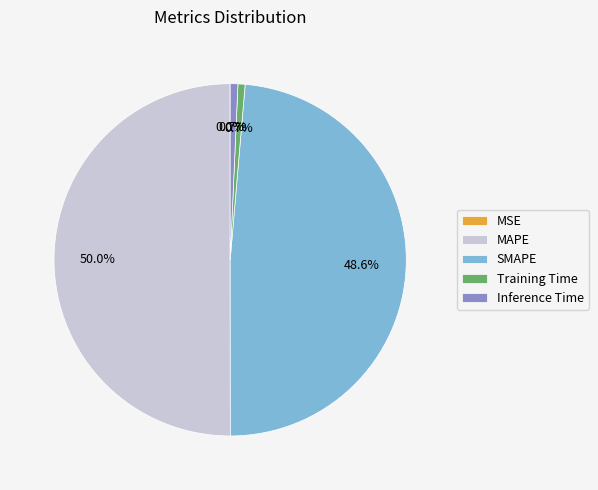

Which slice is the largest?

MAPE